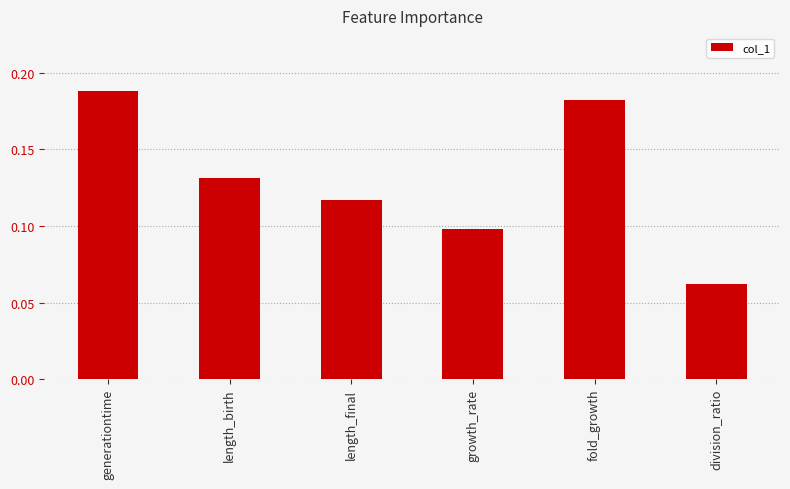

What is the label of the 2nd bar from the left?

length_birth